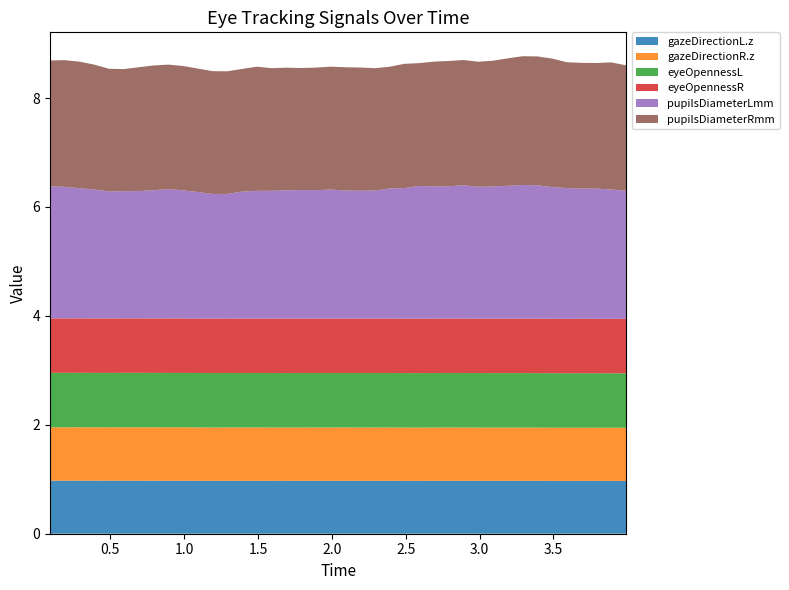

Reading left to right, transcribe all the data shown in this chart.

gazeDirectionL.z: 0.09127808=1.0	0.1912842=1.0	0.2912903=1.0	0.3912964=1.0	0.4913025=1.0	0.5912781=1.0	0.6912842=1.0	0.7912903=1.0	0.8912964=1.0	0.9913025=1.0	1.091278=1.0	1.191284=1.0	1.29129=1.0	1.391296=1.0	1.491302=1.0	1.591278=1.0	1.691284=1.0	1.79129=1.0	1.891296=1.0	1.991302=1.0	2.091278=1.0	2.191284=1.0	2.29129=1.0	2.391296=1.0	2.491302=1.0	2.591278=1.0	2.691284=1.0	2.79129=1.0	2.891296=1.0	2.991302=1.0	3.091278=1.0	3.191284=1.0	3.29129=1.0	3.391296=1.0	3.491302=1.0	3.591278=1.0	3.691284=1.0	3.79129=1.0	3.891296=1.0	3.991302=1.0
gazeDirectionR.z: 0.09127808=1.0	0.1912842=1.0	0.2912903=1.0	0.3912964=1.0	0.4913025=1.0	0.5912781=1.0	0.6912842=1.0	0.7912903=1.0	0.8912964=1.0	0.9913025=1.0	1.091278=1.0	1.191284=1.0	1.29129=1.0	1.391296=1.0	1.491302=1.0	1.591278=1.0	1.691284=1.0	1.79129=1.0	1.891296=1.0	1.991302=1.0	2.091278=1.0	2.191284=1.0	2.29129=1.0	2.391296=1.0	2.491302=1.0	2.591278=1.0	2.691284=1.0	2.79129=1.0	2.891296=1.0	2.991302=1.0	3.091278=1.0	3.191284=1.0	3.29129=1.0	3.391296=1.0	3.491302=1.0	3.591278=1.0	3.691284=1.0	3.79129=1.0	3.891296=1.0	3.991302=1.0
eyeOpennessL: 0.09127808=1.0	0.1912842=1.0	0.2912903=1.0	0.3912964=1.0	0.4913025=1.0	0.5912781=1.0	0.6912842=1.0	0.7912903=1.0	0.8912964=1.0	0.9913025=1.0	1.091278=1.0	1.191284=1.0	1.29129=1.0	1.391296=1.0	1.491302=1.0	1.591278=1.0	1.691284=1.0	1.79129=1.0	1.891296=1.0	1.991302=1.0	2.091278=1.0	2.191284=1.0	2.29129=1.0	2.391296=1.0	2.491302=1.0	2.591278=1.0	2.691284=1.0	2.79129=1.0	2.891296=1.0	2.991302=1.0	3.091278=1.0	3.191284=1.0	3.29129=1.0	3.391296=1.0	3.491302=1.0	3.591278=1.0	3.691284=1.0	3.79129=1.0	3.891296=1.0	3.991302=1.0
eyeOpennessR: 0.09127808=1.0	0.1912842=1.0	0.2912903=1.0	0.3912964=1.0	0.4913025=1.0	0.5912781=1.0	0.6912842=1.0	0.7912903=1.0	0.8912964=1.0	0.9913025=1.0	1.091278=1.0	1.191284=1.0	1.29129=1.0	1.391296=1.0	1.491302=1.0	1.591278=1.0	1.691284=1.0	1.79129=1.0	1.891296=1.0	1.991302=1.0	2.091278=1.0	2.191284=1.0	2.29129=1.0	2.391296=1.0	2.491302=1.0	2.591278=1.0	2.691284=1.0	2.79129=1.0	2.891296=1.0	2.991302=1.0	3.091278=1.0	3.191284=1.0	3.29129=1.0	3.391296=1.0	3.491302=1.0	3.591278=1.0	3.691284=1.0	3.79129=1.0	3.891296=1.0	3.991302=1.0
pupilsDiameterLmm: 0.09127808=2.4	0.1912842=2.4	0.2912903=2.4	0.3912964=2.4	0.4913025=2.3	0.5912781=2.3	0.6912842=2.3	0.7912903=2.4	0.8912964=2.4	0.9913025=2.4	1.091278=2.3	1.191284=2.3	1.29129=2.3	1.391296=2.3	1.491302=2.3	1.591278=2.3	1.691284=2.4	1.79129=2.4	1.891296=2.4	1.991302=2.4	2.091278=2.4	2.191284=2.3	2.29129=2.4	2.391296=2.4	2.491302=2.4	2.591278=2.4	2.691284=2.4	2.79129=2.4	2.891296=2.4	2.991302=2.4	3.091278=2.4	3.191284=2.4	3.29129=2.5	3.391296=2.4	3.491302=2.4	3.591278=2.4	3.691284=2.4	3.79129=2.4	3.891296=2.4	3.991302=2.4
pupilsDiameterRmm: 0.09127808=2.3	0.1912842=2.3	0.2912903=2.3	0.3912964=2.3	0.4913025=2.3	0.5912781=2.2	0.6912842=2.3	0.7912903=2.3	0.8912964=2.3	0.9913025=2.3	1.091278=2.3	1.191284=2.3	1.29129=2.3	1.391296=2.3	1.491302=2.3	1.591278=2.3	1.691284=2.3	1.79129=2.2	1.891296=2.3	1.991302=2.3	2.091278=2.3	2.191284=2.3	2.29129=2.2	2.391296=2.2	2.491302=2.3	2.591278=2.3	2.691284=2.3	2.79129=2.3	2.891296=2.3	2.991302=2.3	3.091278=2.3	3.191284=2.3	3.29129=2.4	3.391296=2.4	3.491302=2.4	3.591278=2.3	3.691284=2.3	3.79129=2.3	3.891296=2.3	3.991302=2.3